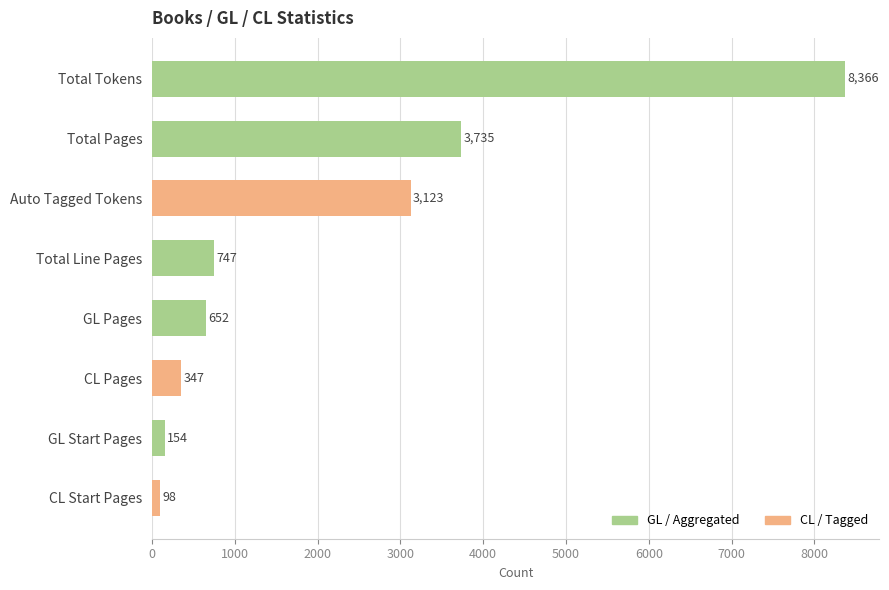

How many bars are there in total?

8